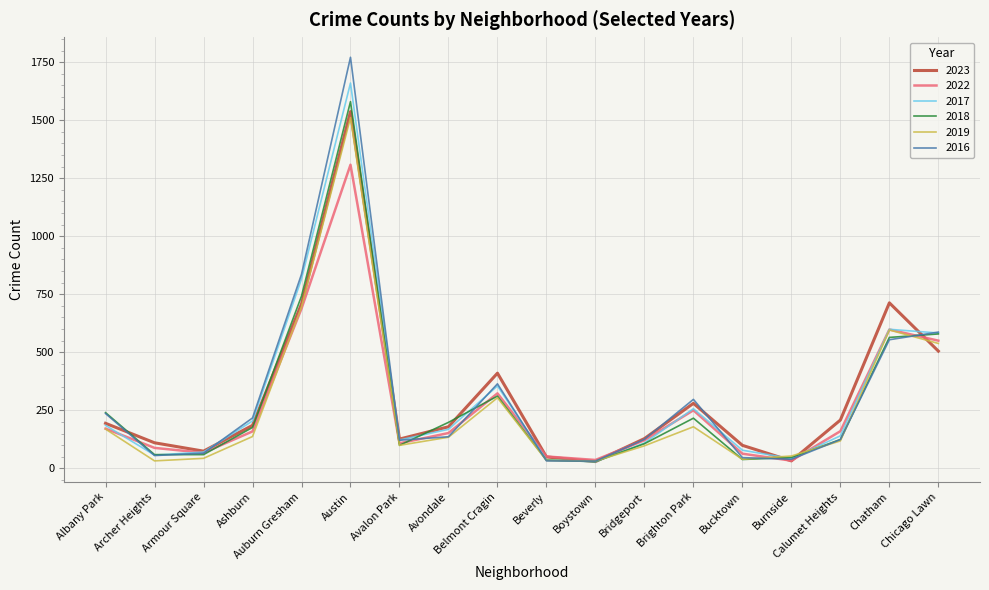

What is the minimum value shown in the chart?

28